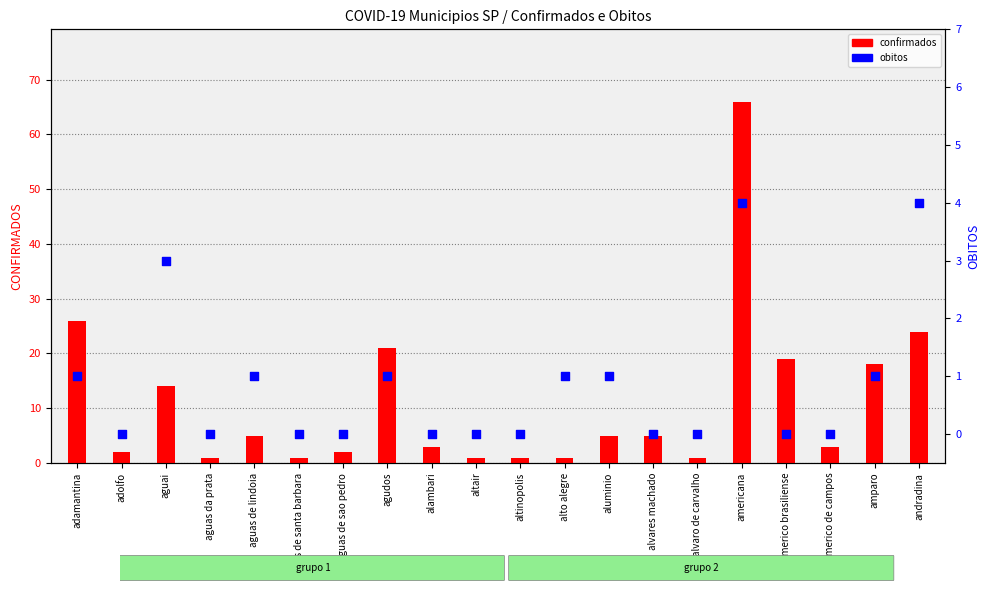

Which series reaches the maximum Y coordinate?

confirmados